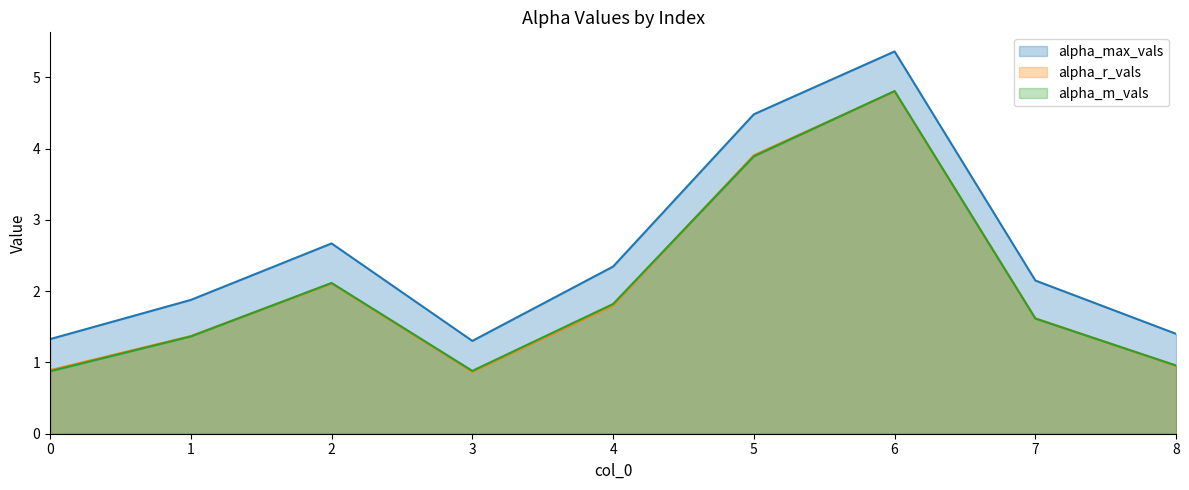

What is the value of the alpha_r_vals point at the 8th from the left?

1.6